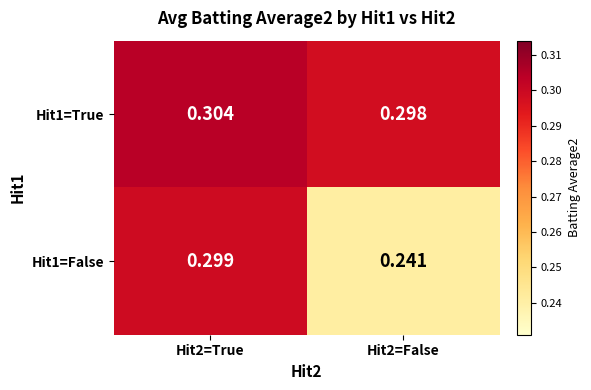

How many categories are shown in the chart?

2